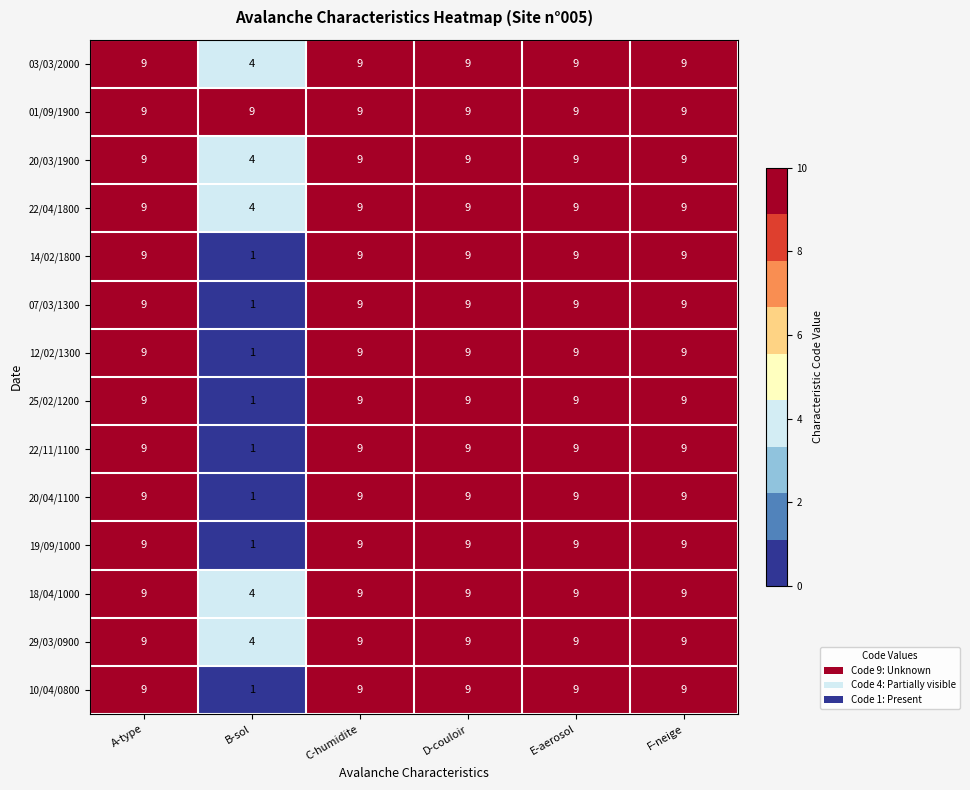

Is it true that 14/02/1800 equals 4 at F-neige?

False